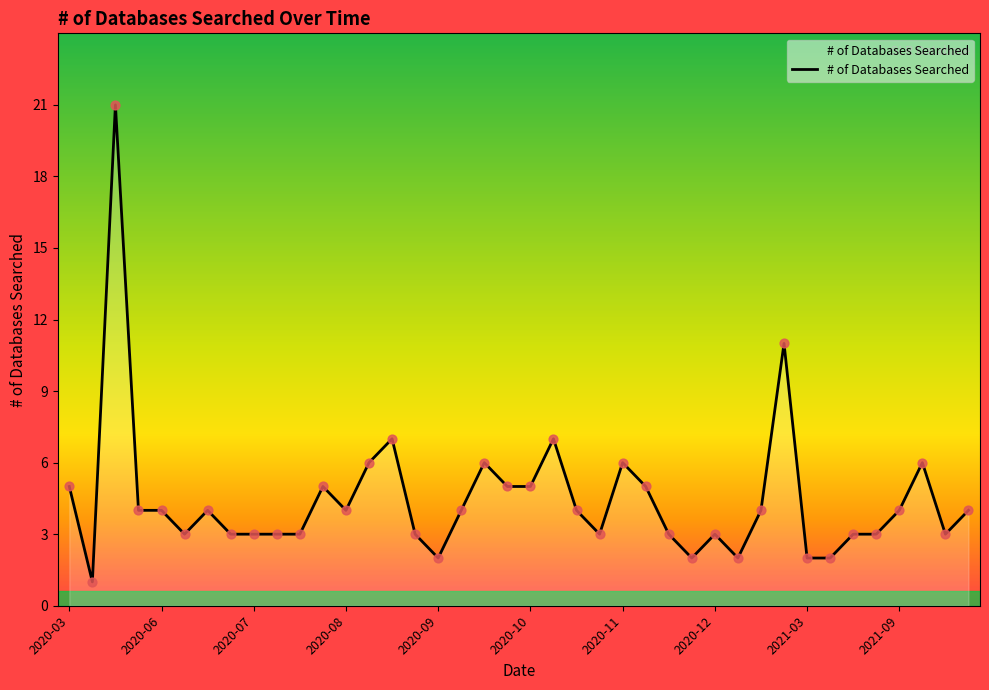

Does the chart have visible grid lines?

No